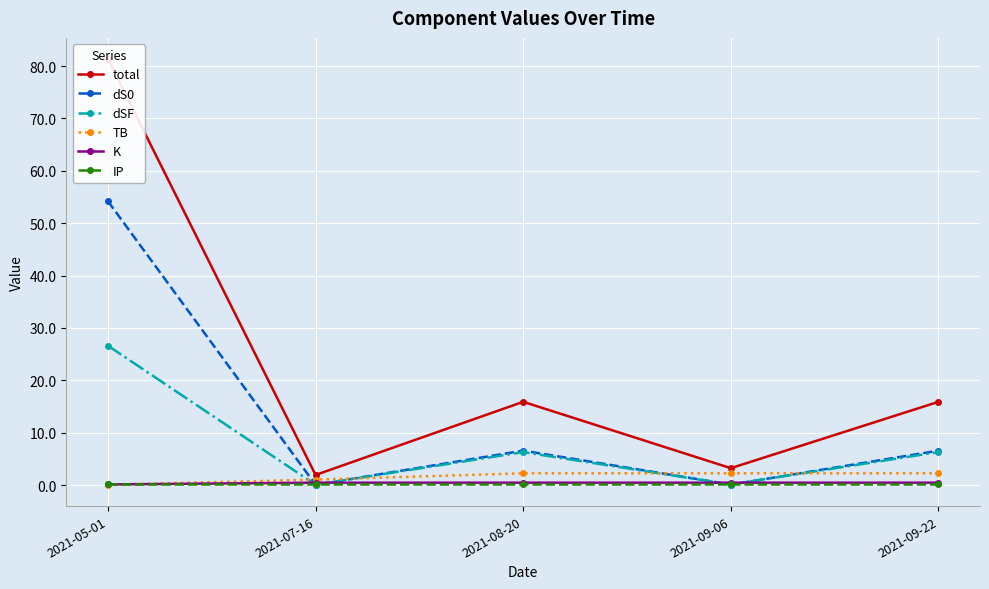

What value does the K series have at 2021-05-01?

0.1